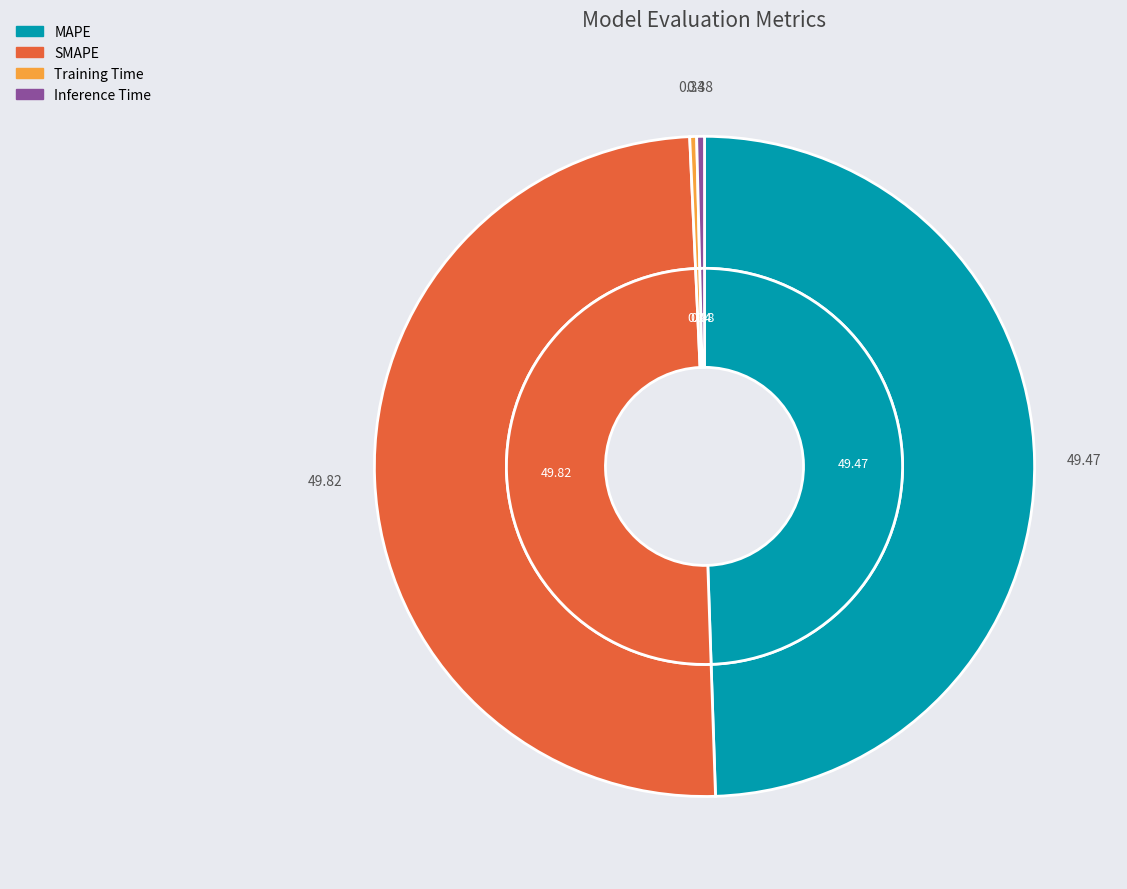

Count the number of slices in the pie.

4